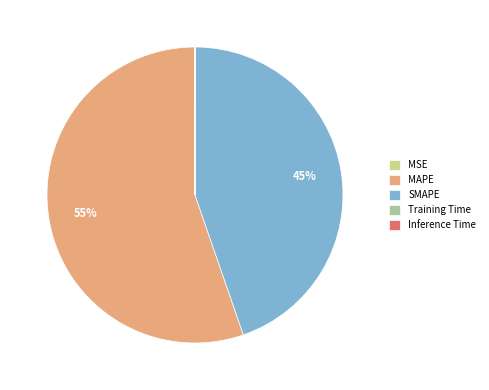

What is the largest slice in the pie chart?

MAPE